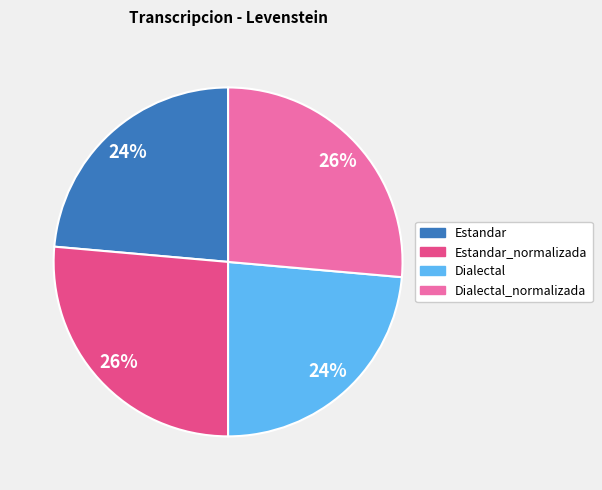

True or false: Dialectal accounts for 34% of the total.

False